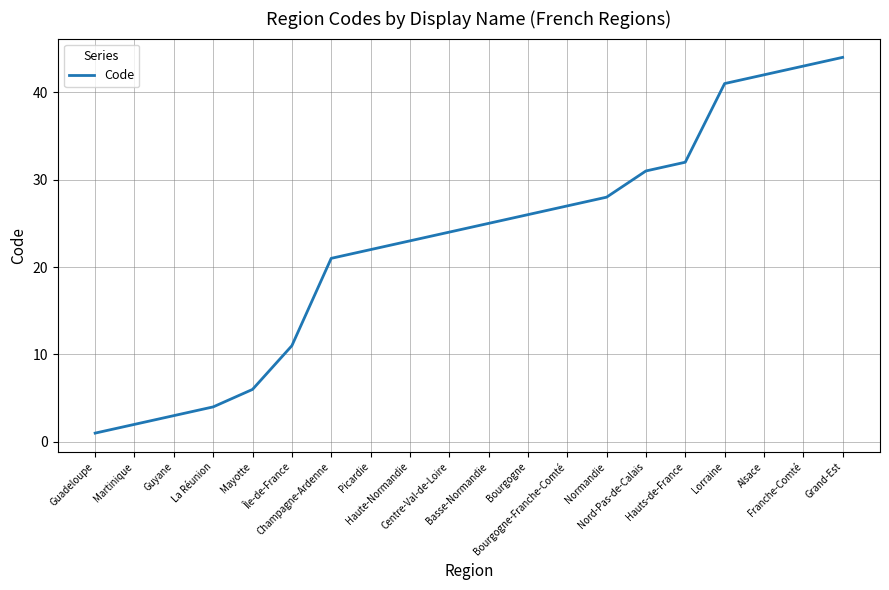

What is the greatest value displayed?

44